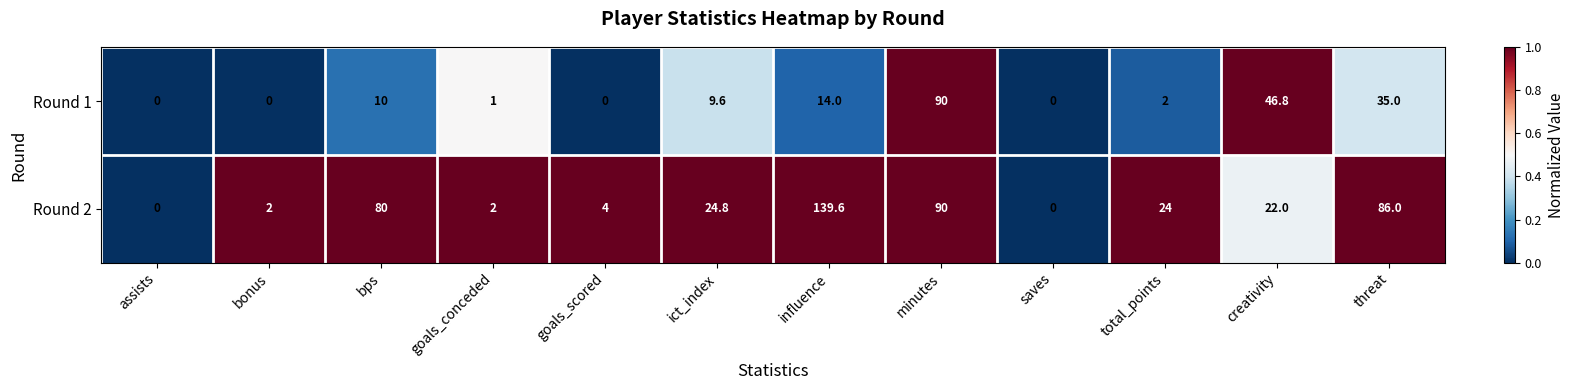

What is the difference between the second highest and second lowest values in the Round 1 series?

46.8